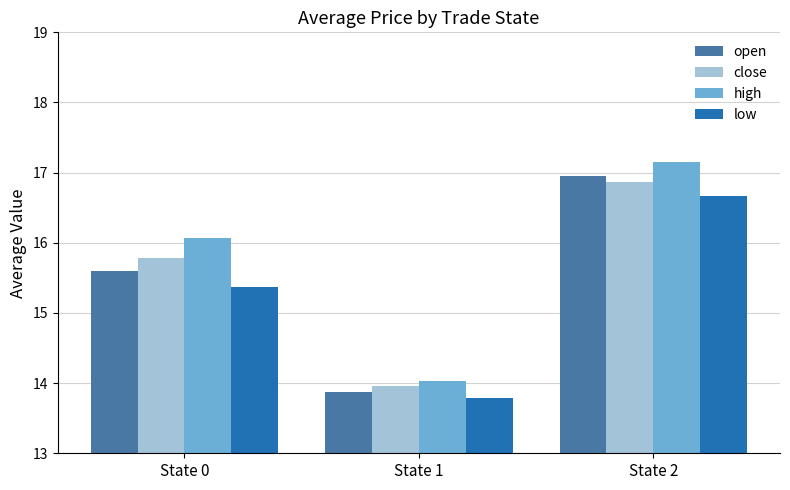

Which series has the largest range (max minus min)?

high